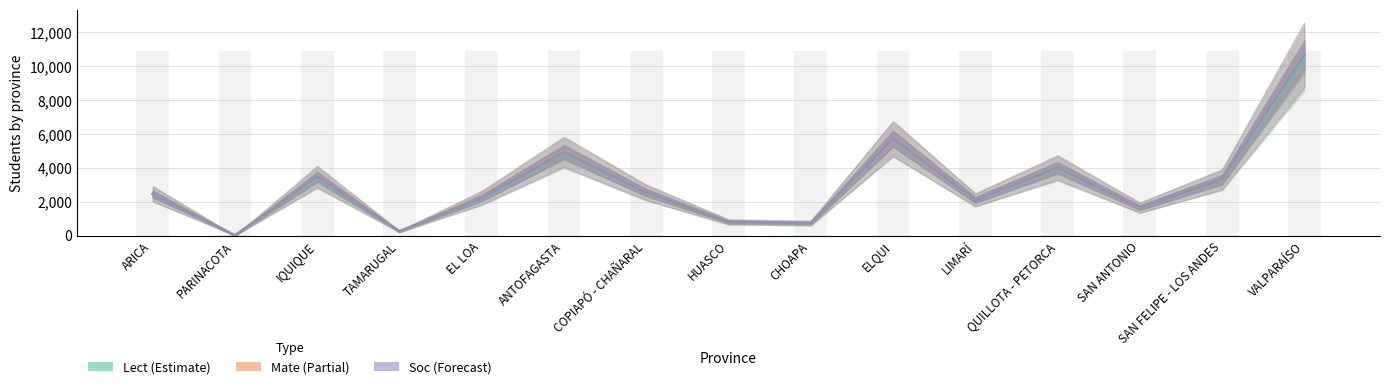

Between ARICA and SAN ANTONIO, which series saw the biggest shift?

Lect (Estimate)